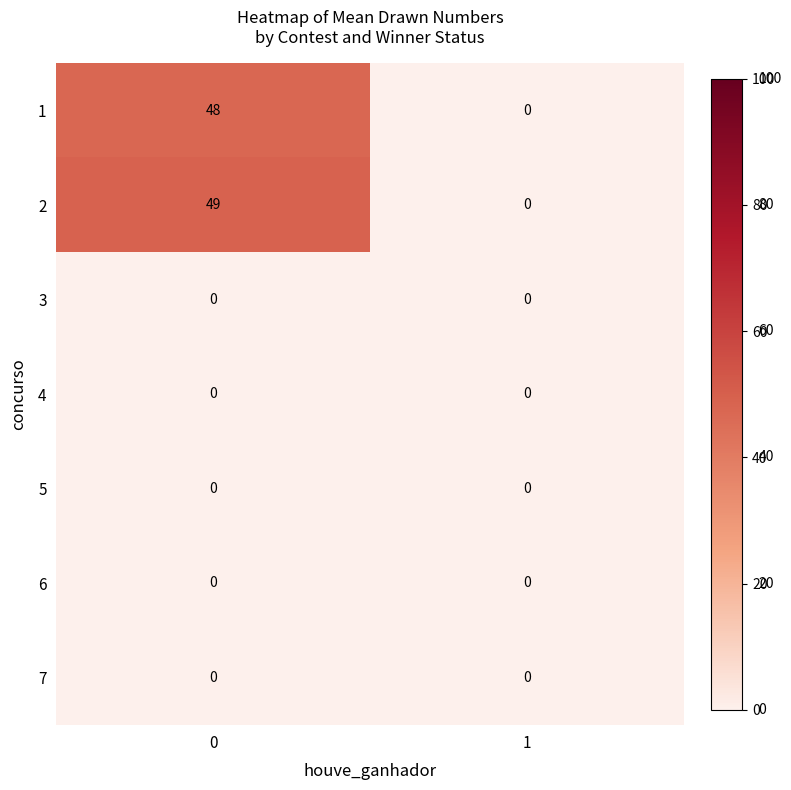

The 2 series shows 29 at 1. True or false?

False